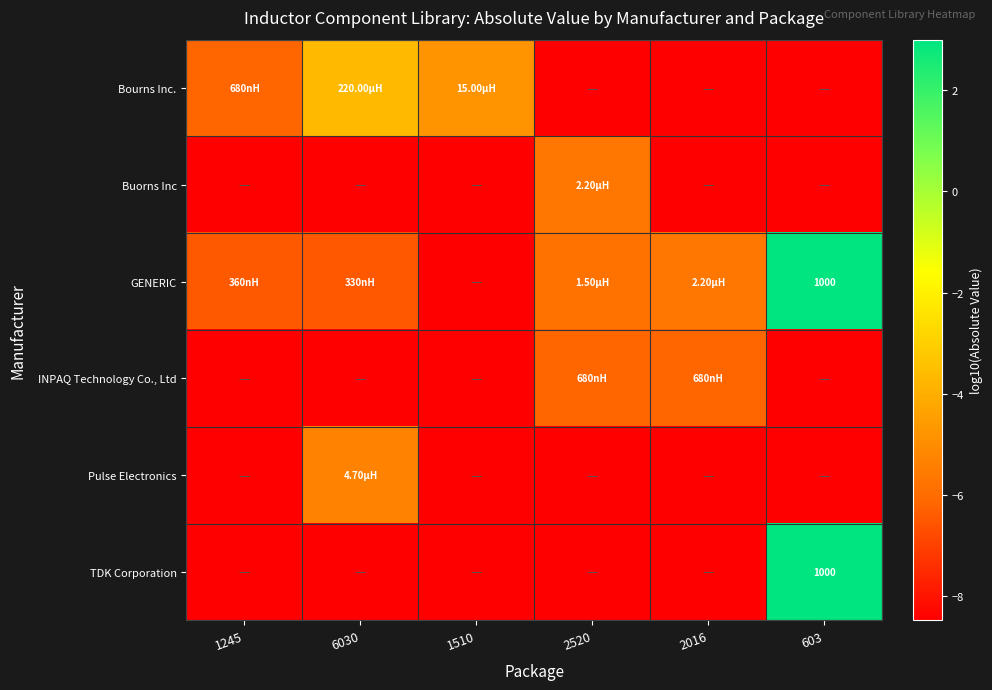

At which label does INPAQ Technology Co., Ltd first exceed -8?

2520